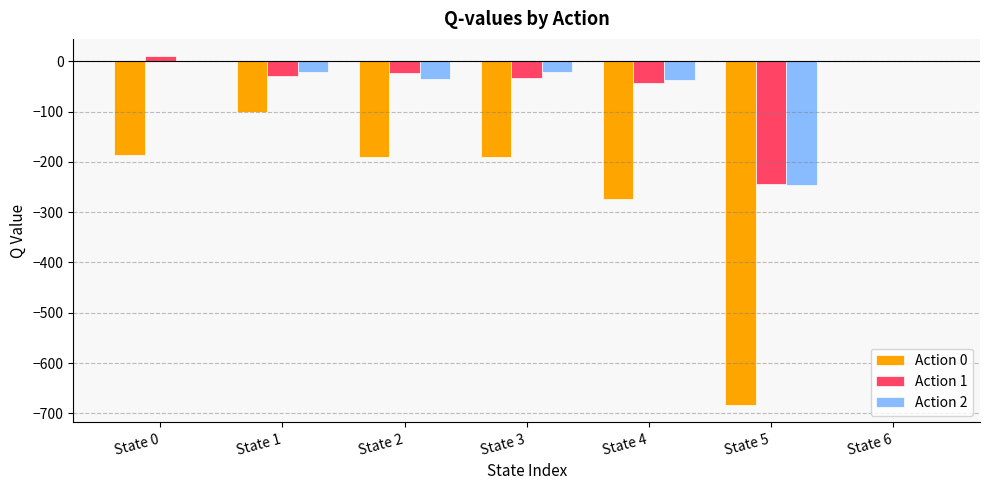

Which series has the largest range (max minus min)?

Action 0